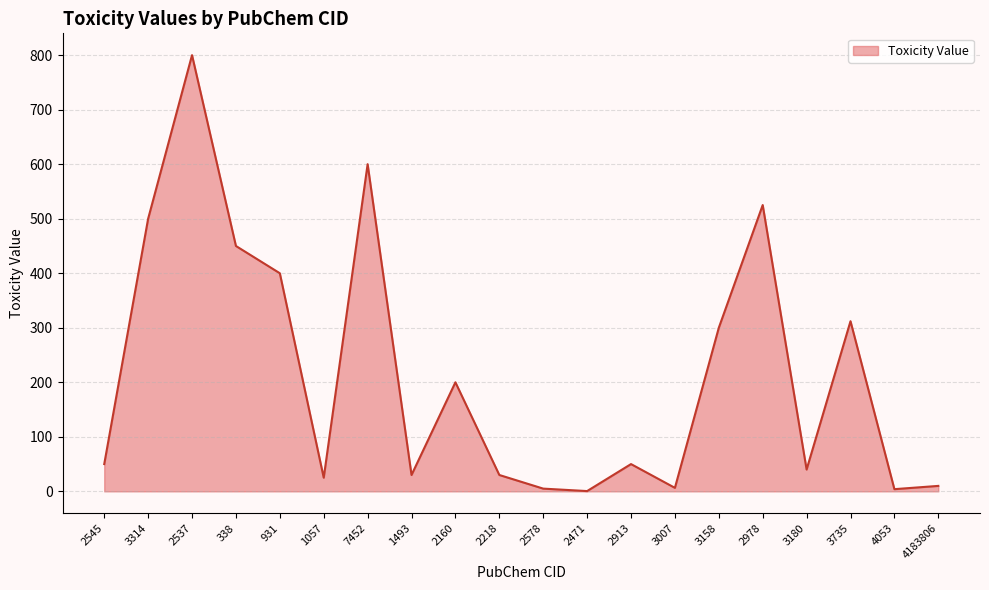

The value at 3007 is 6.4. True or false?

True